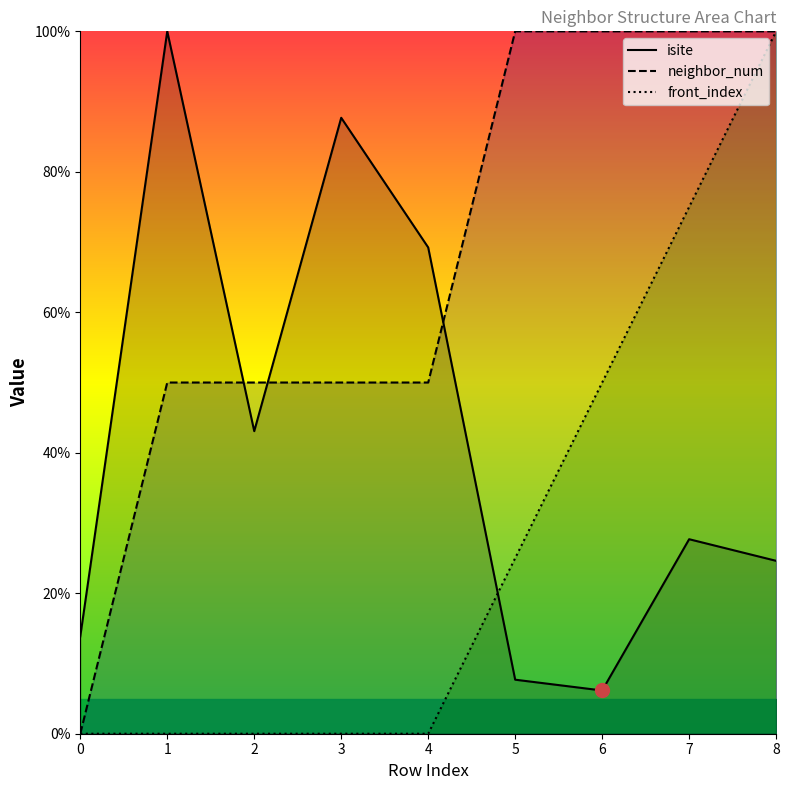

Reading left to right, transcribe all the data shown in this chart.

isite: 13.8	100.0	43.1	87.7	69.2	7.7	6.2	27.7	24.6
neighbor_num: 0.0	50.0	50.0	50.0	50.0	100.0	100.0	100.0	100.0
front_index: 0.0	0.0	0.0	0.0	0.0	25.0	50.0	75.0	100.0